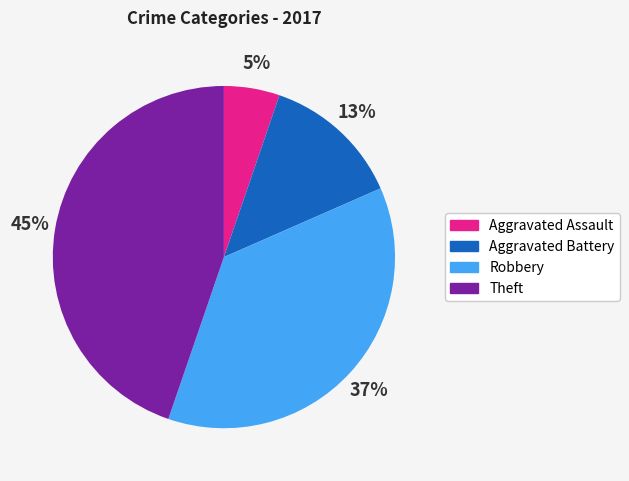

To the nearest percent, what is the average slice percentage?

25%